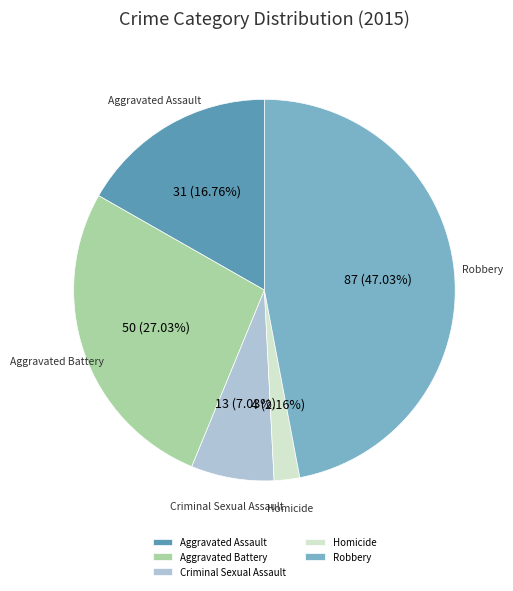

How many segments does this pie chart have?

5